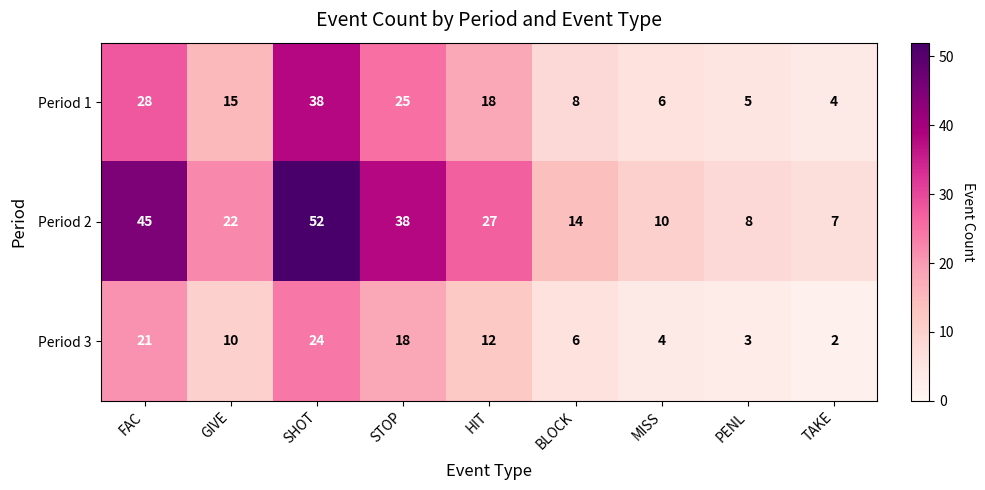

What is the sum of all Period 1 values?

147